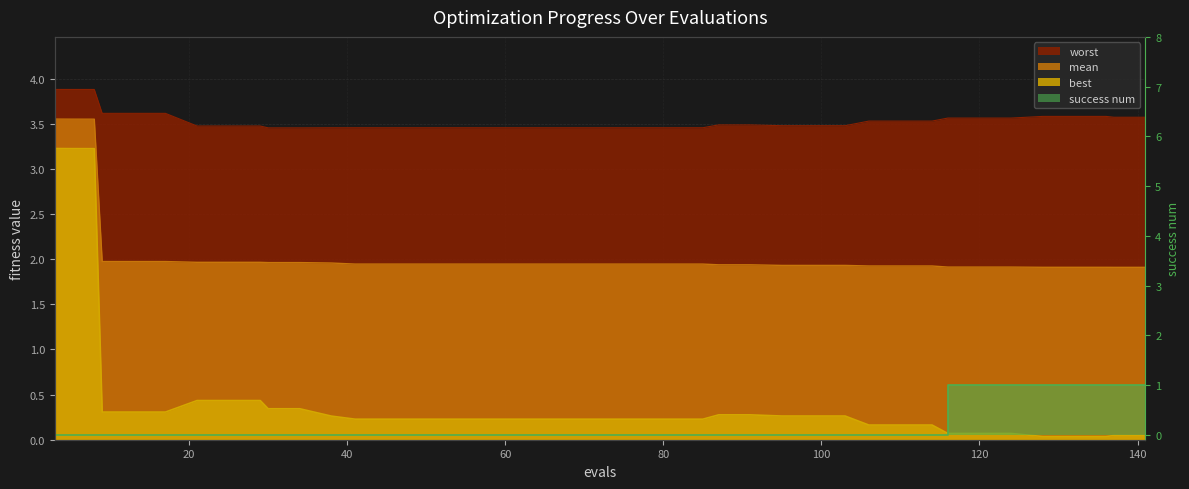

True or false: success_num and best intersect in this chart.

True